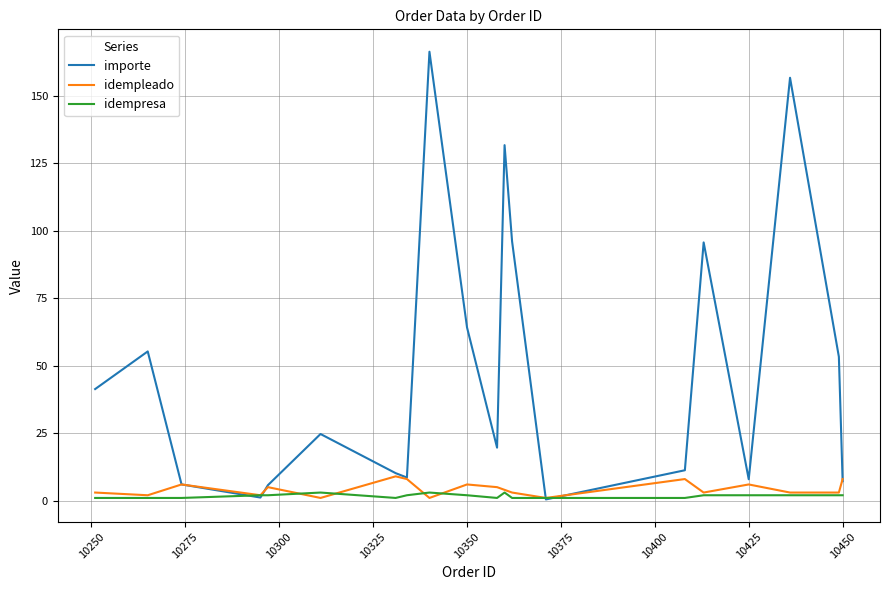

Which series has the widest spread of values?

importe